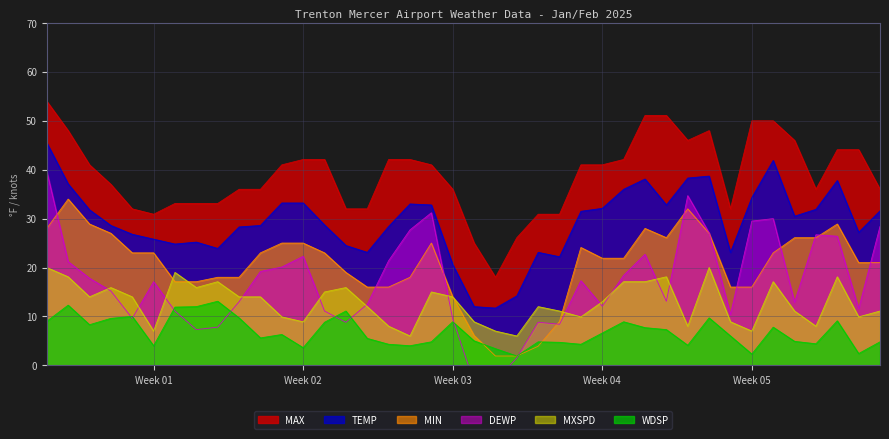

What is the value of the MXSPD point at the 28th from the left?

17.1